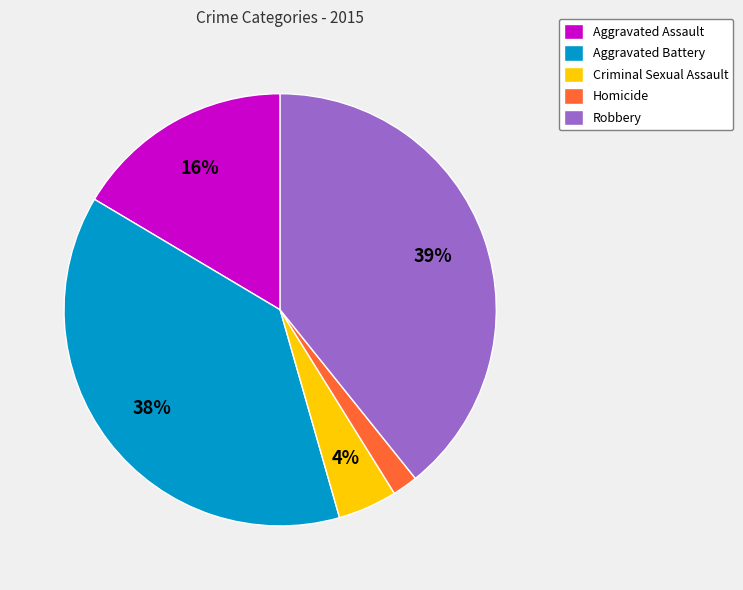

Which slice is the largest?

Robbery